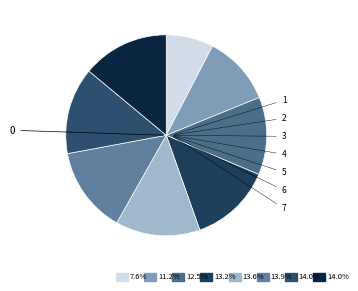

True or false: 5 accounts for 1% of the total.

False